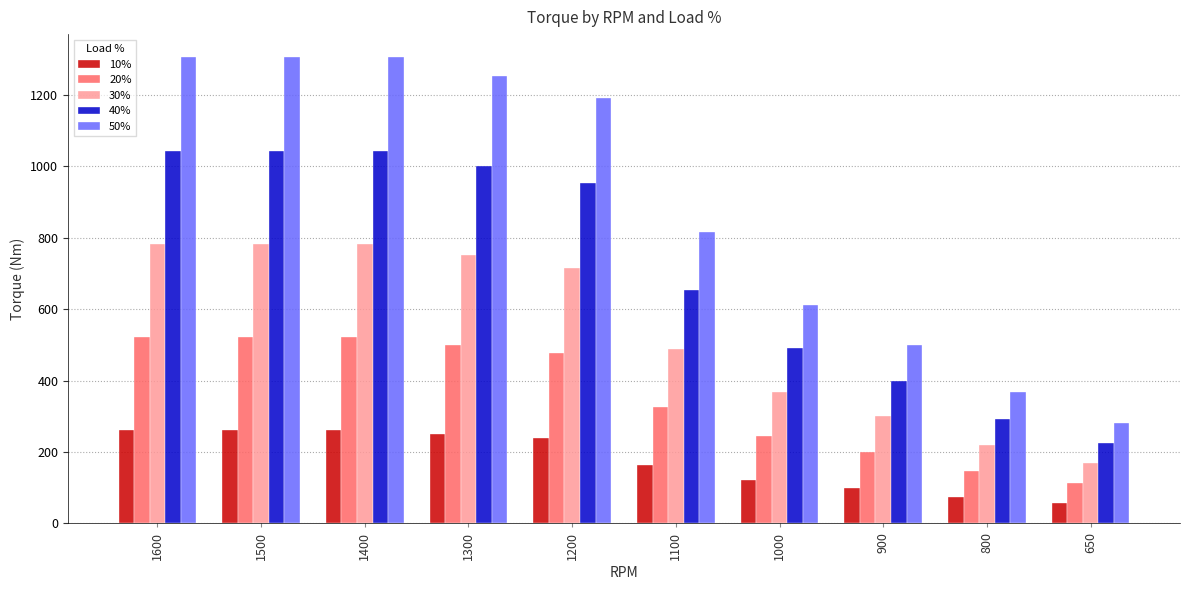

List the series in order of their overall mean, lowest first.

10%, 20%, 30%, 40%, 50%